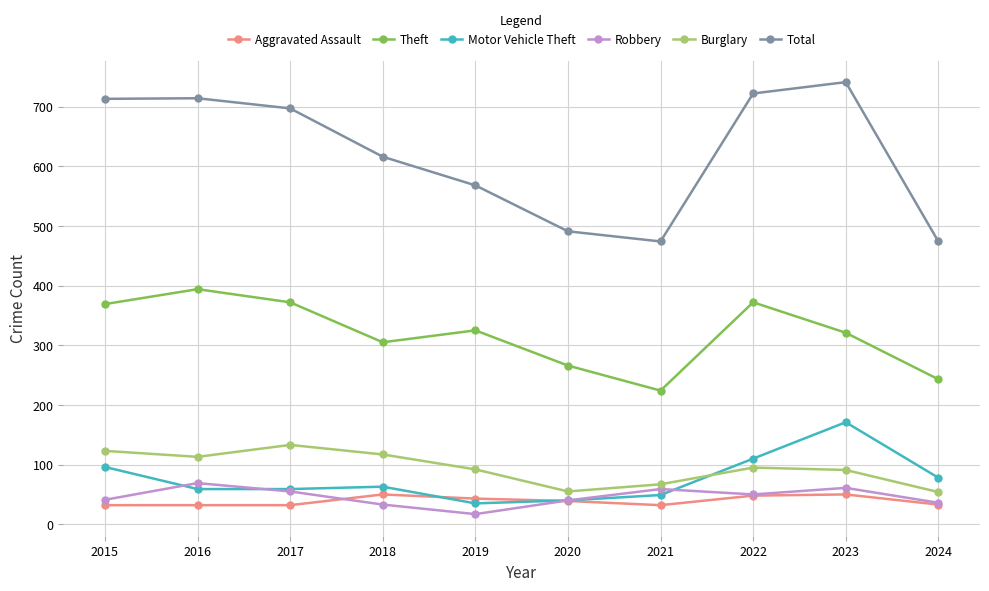

True or false: Total has more than 2 interior local peaks.

False